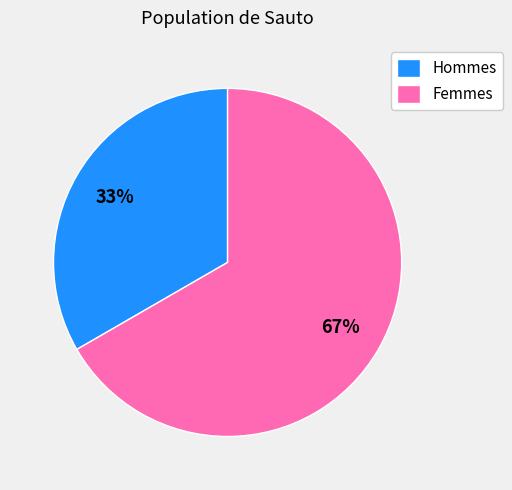

Do Hommes and Femmes together represent more than half of the pie?

Yes